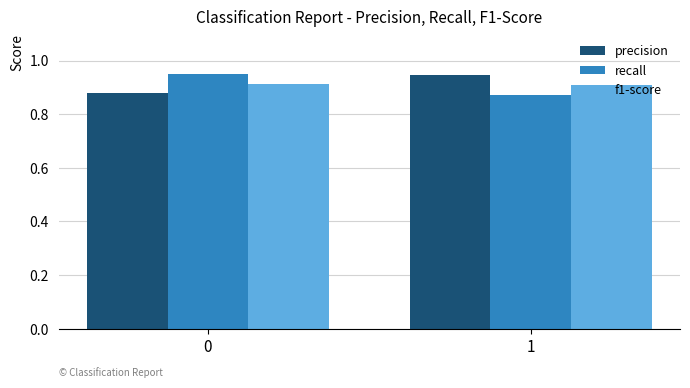

Rank the categories by precision value from lowest to highest.

0, 1